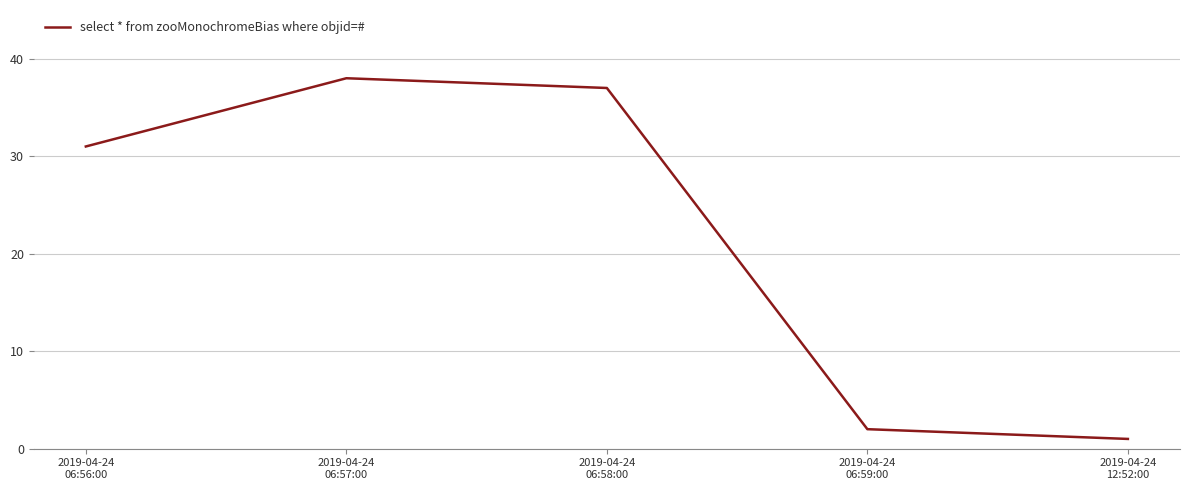

True or false: there are more than 0 points higher than both neighbors.

True